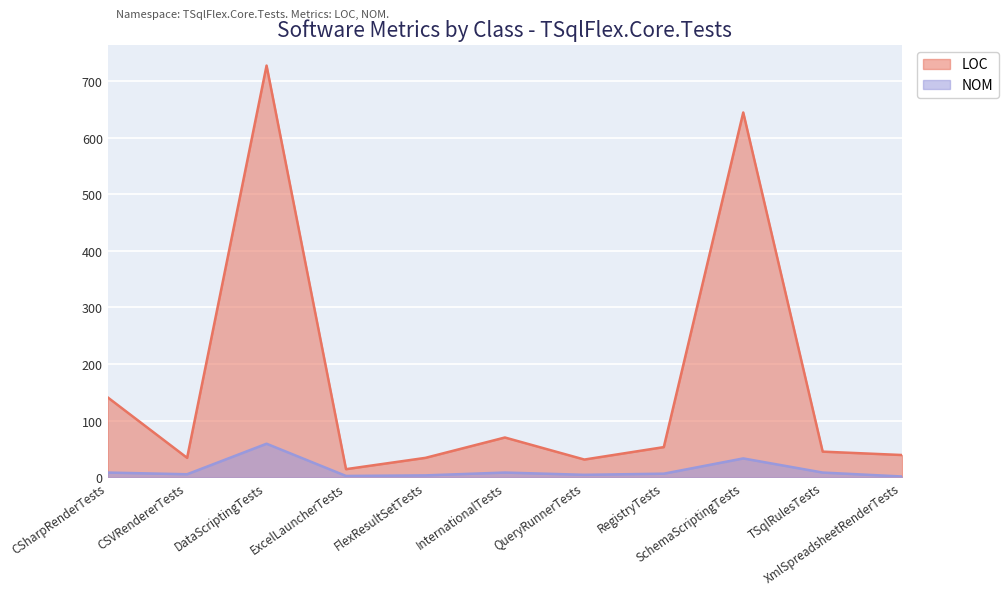

How many data points in LOC are less than 45?

5